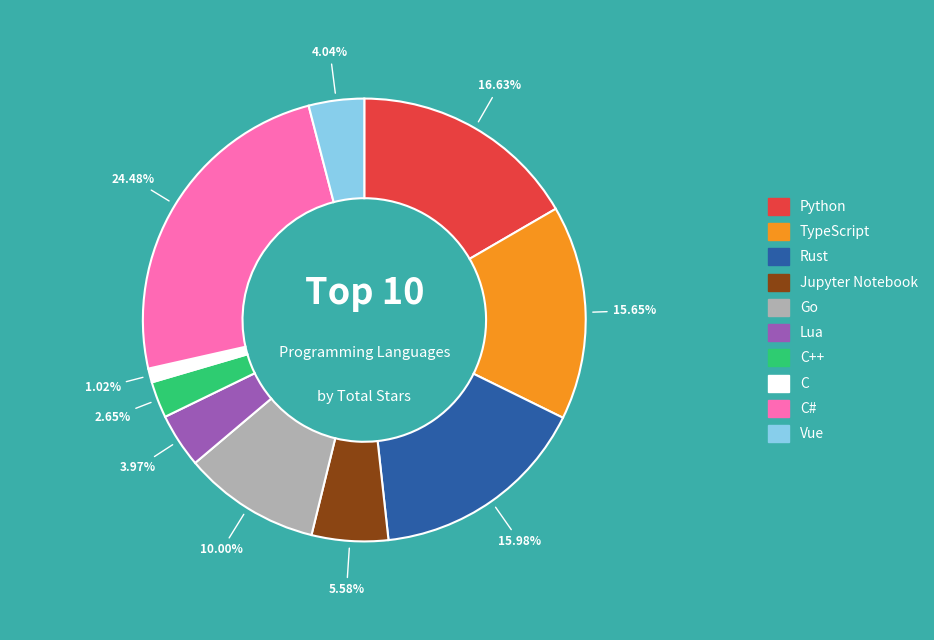

To the nearest percent, what is the average slice percentage?

10%